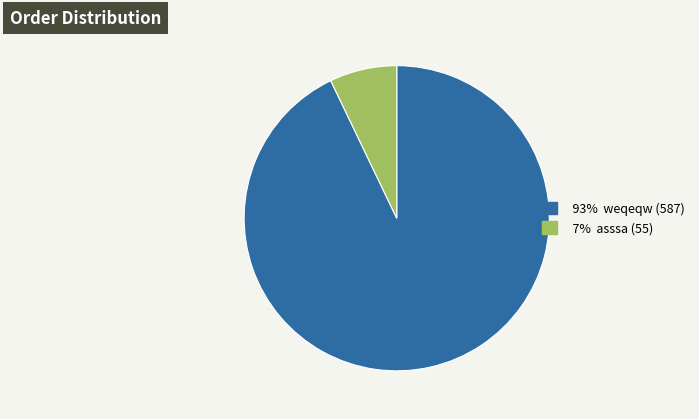

Does any single category account for the majority?

Yes